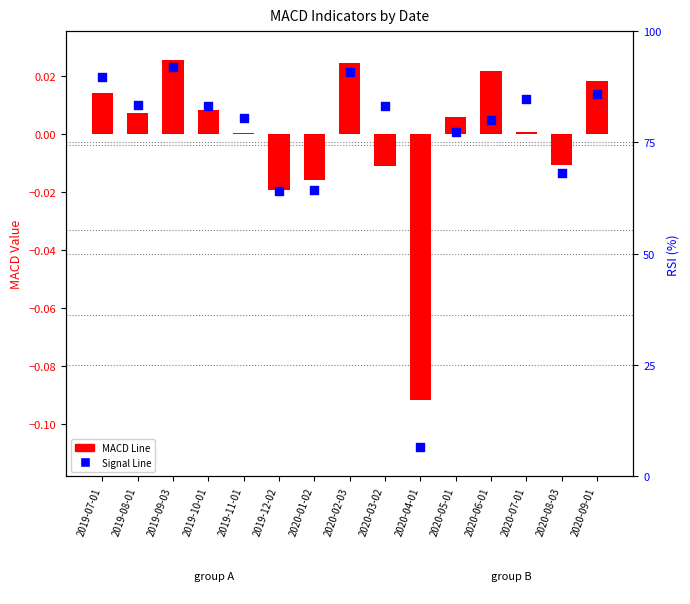

What are all the series names shown in the legend?

MACD Line, Signal Line